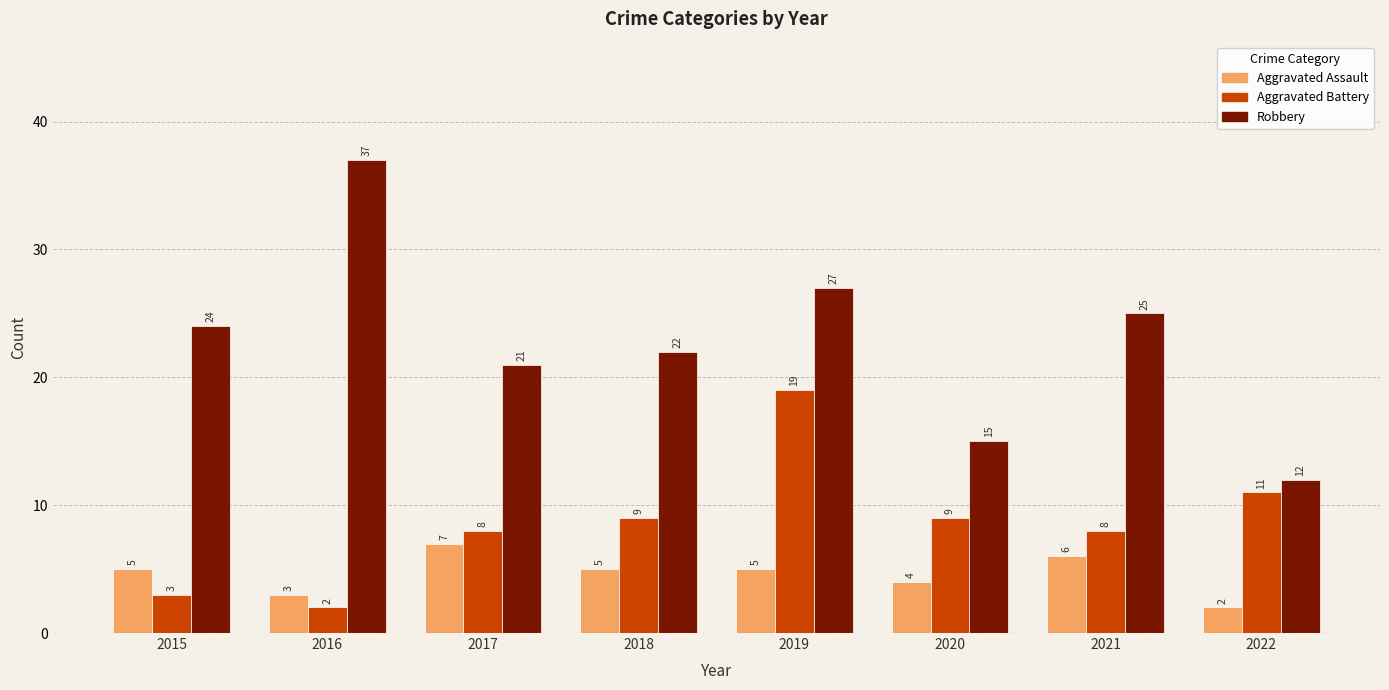

At how many categories does at least one series exceed 7?

8